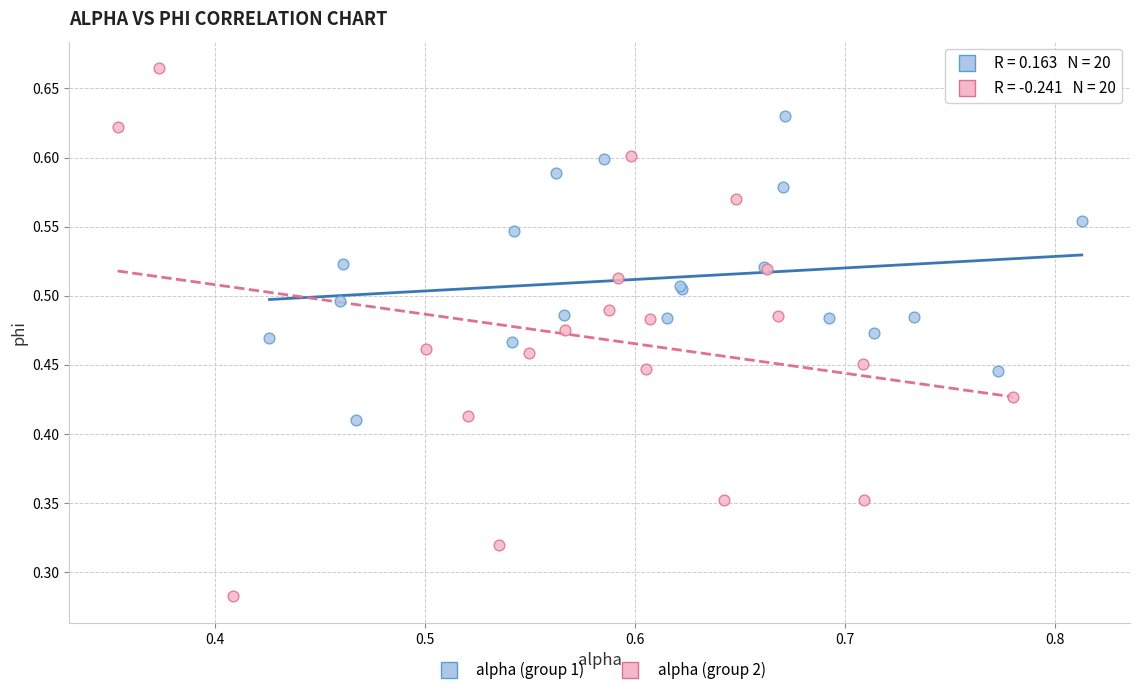

Which series has the widest spread of Y values?

alpha (group 2)